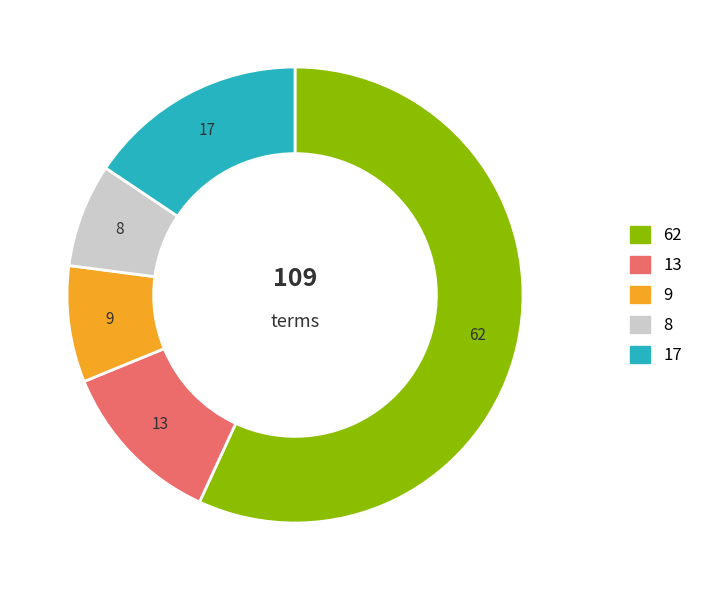

Does any single category account for the majority?

Yes